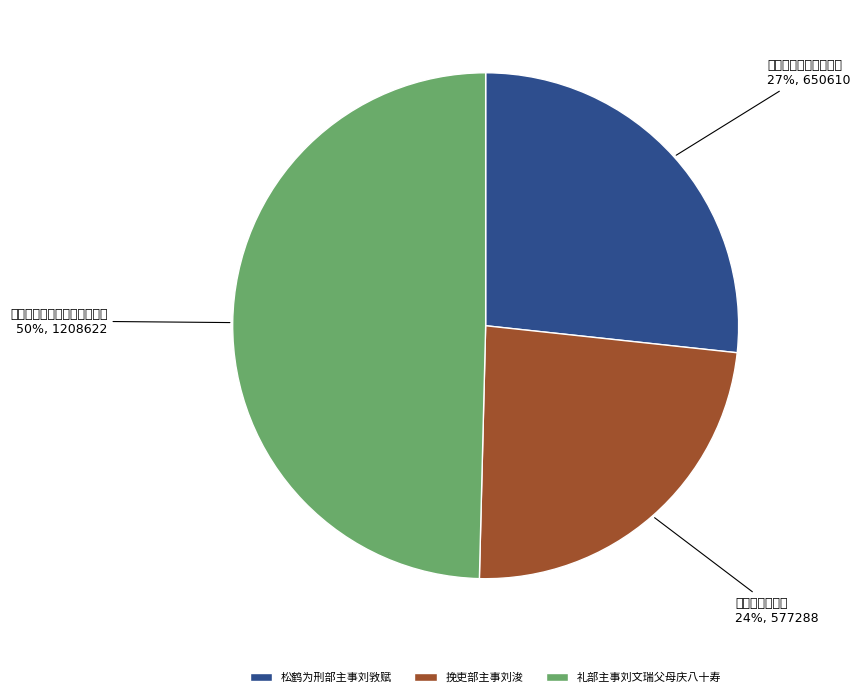

What is the change in value from 松鹤为刑部主事刘敩赋 to 挽吏部主事刘浚?

-73322